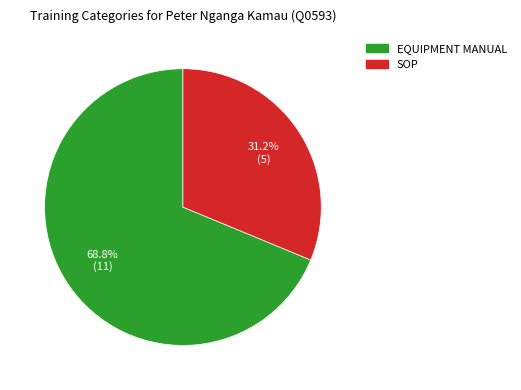

What is the majority slice?

EQUIPMENT MANUAL